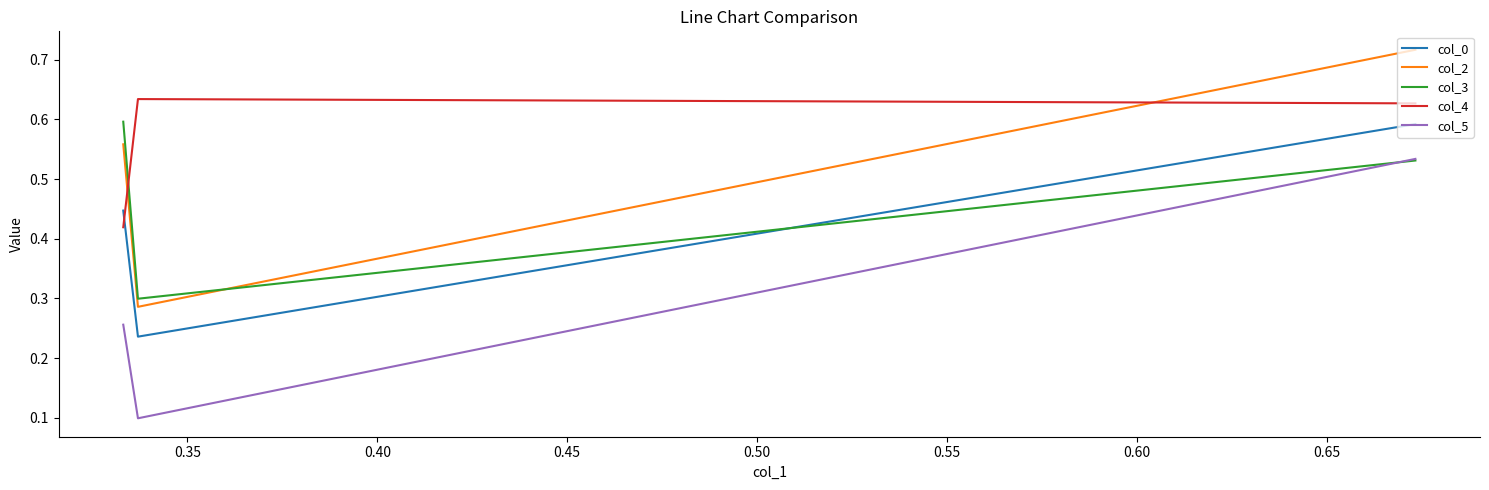

Which series has the largest range (max minus min)?

col_5